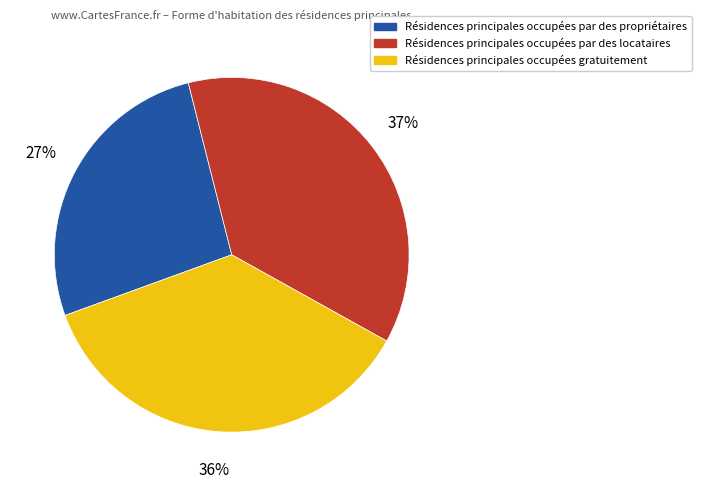

Which slice is the largest?

Résidences principales occupées par des locataires